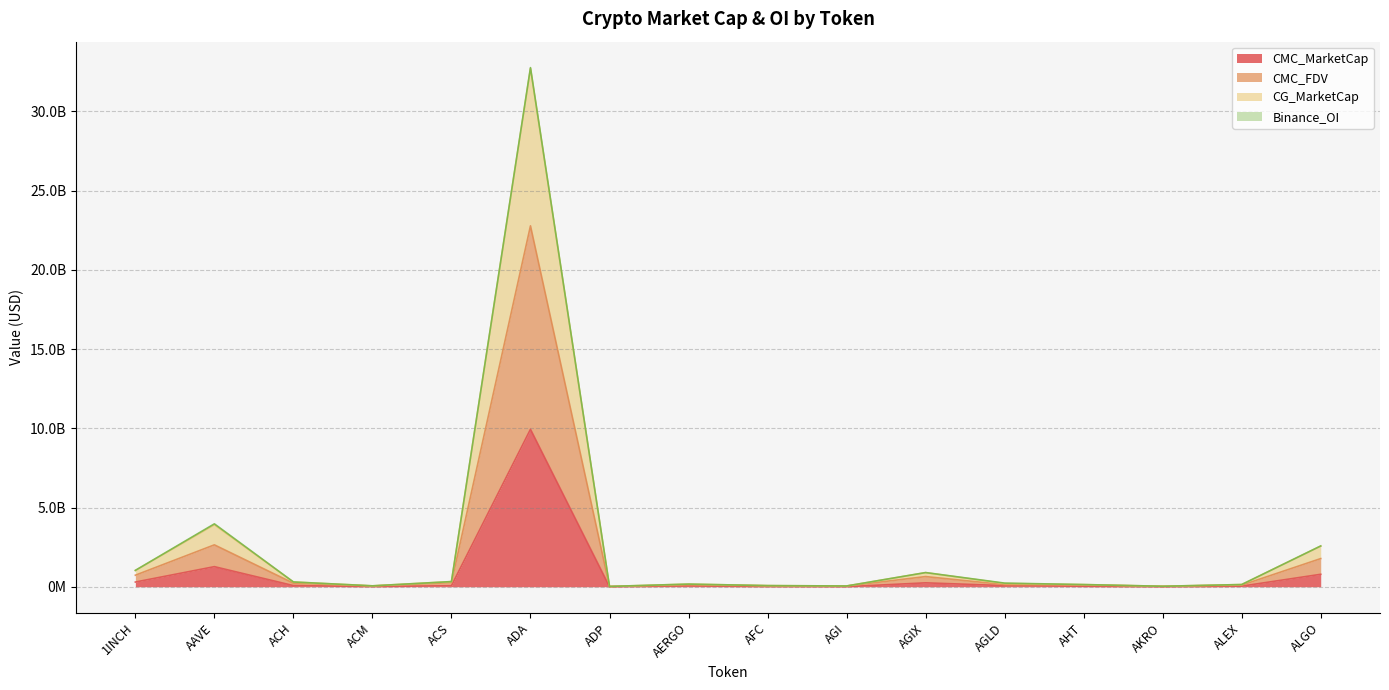

Does the chart have visible grid lines?

Yes